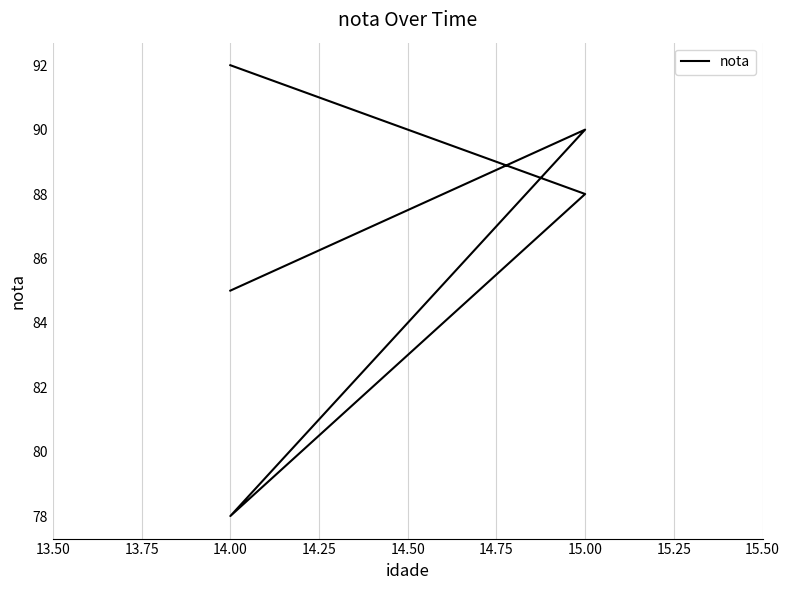

What is the change in value from 14.00 to 14.50?

+14